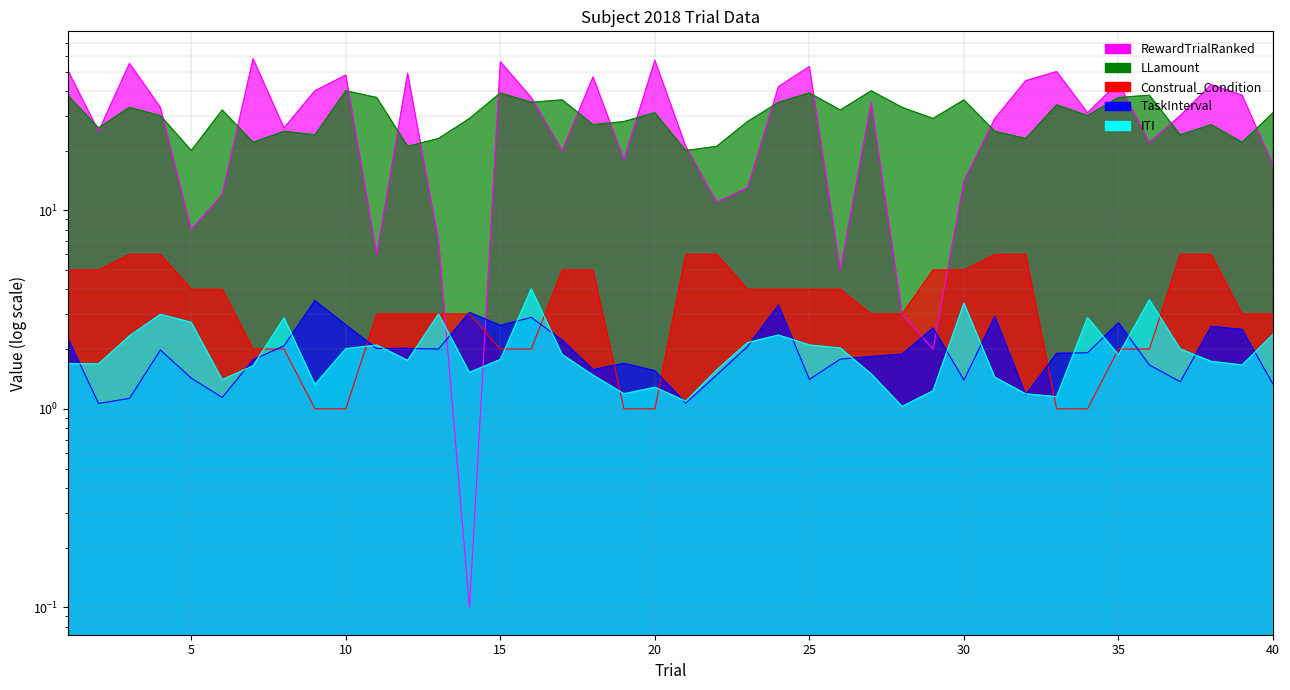

How many values in the Construal_Condition series exceed 4?

14